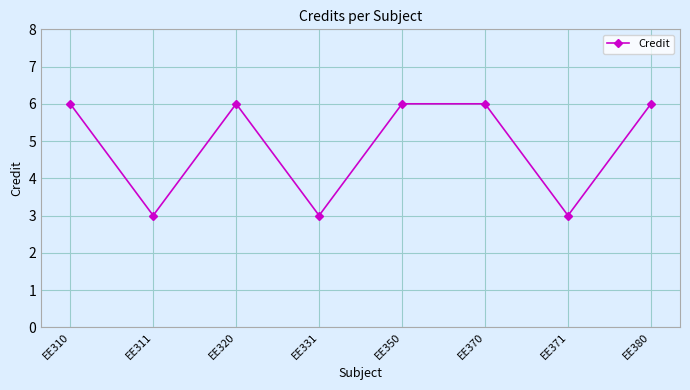

What is the average value?

5